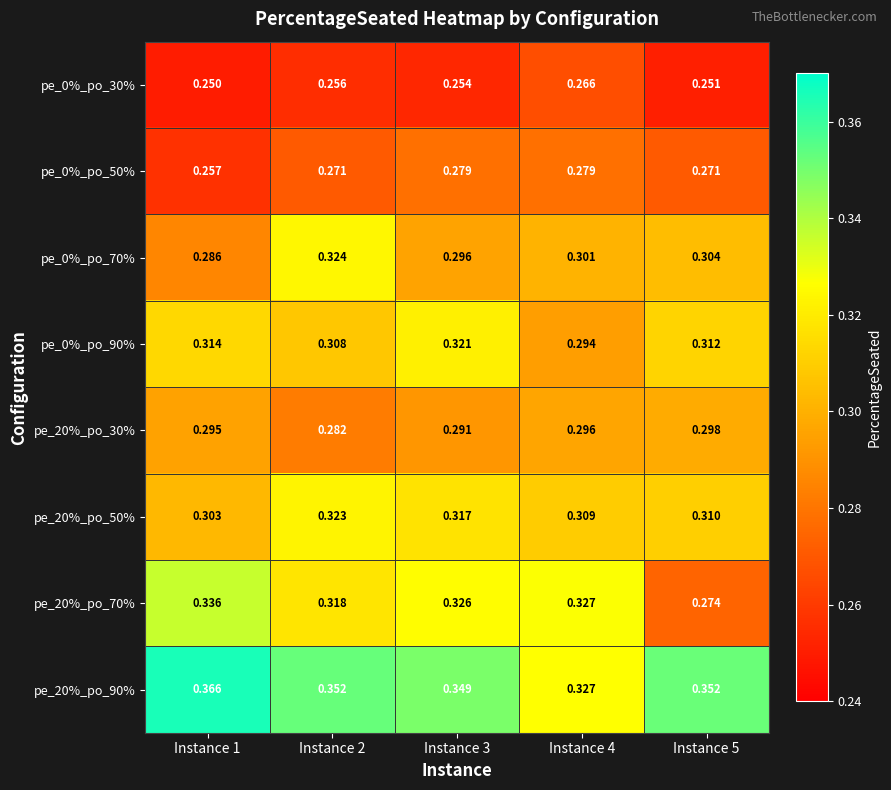

Is the value of pe_0%_po_30% at Instance 2 greater than the value of pe_0%_po_90% at Instance 1?

No